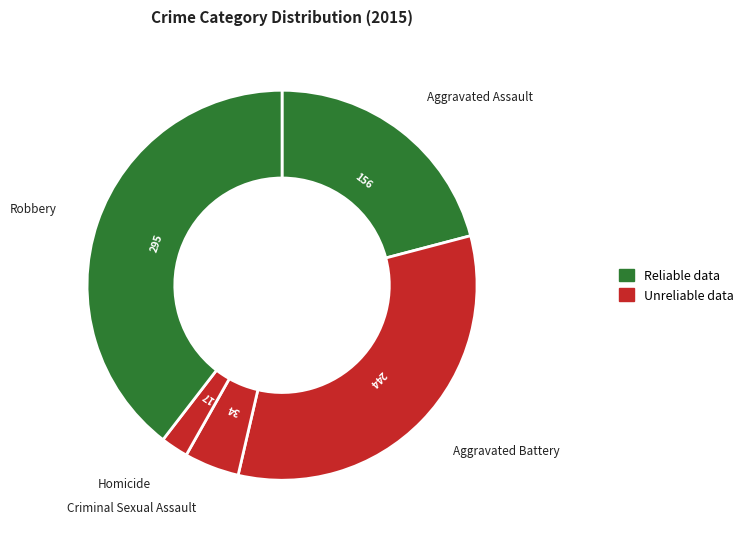

To the nearest percent, what is the average slice percentage?

20%